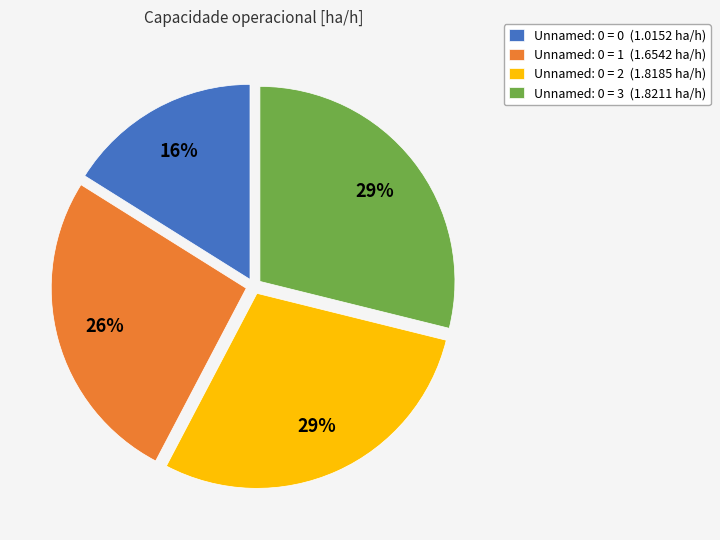

Is it true that Unnamed: 0 = 1 (1.6542 ha/h) is 26% of the pie?

True